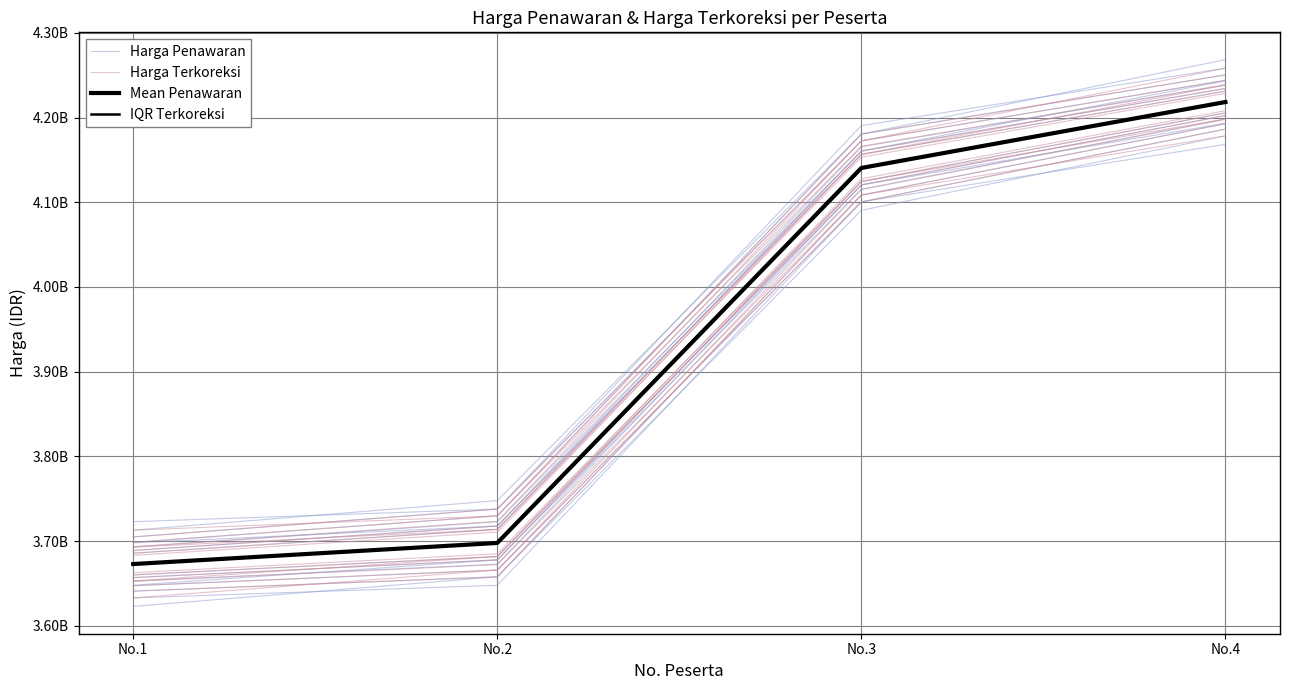

At which category is the sum across all series the highest?

No.4